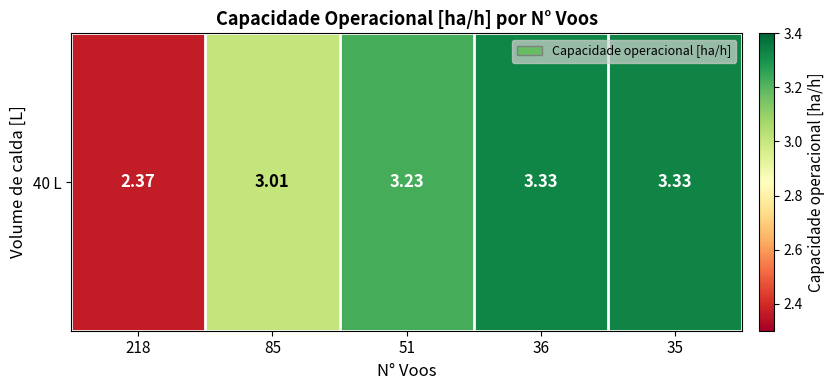

What is the minimum value shown in the chart?

2.4